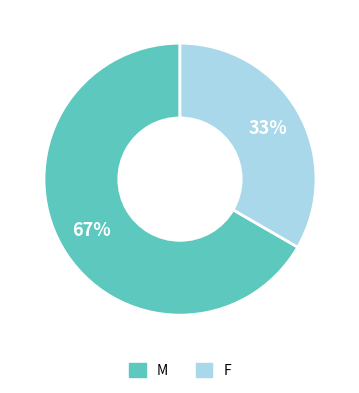

To the nearest percent, what percentage of the pie is M?

67%